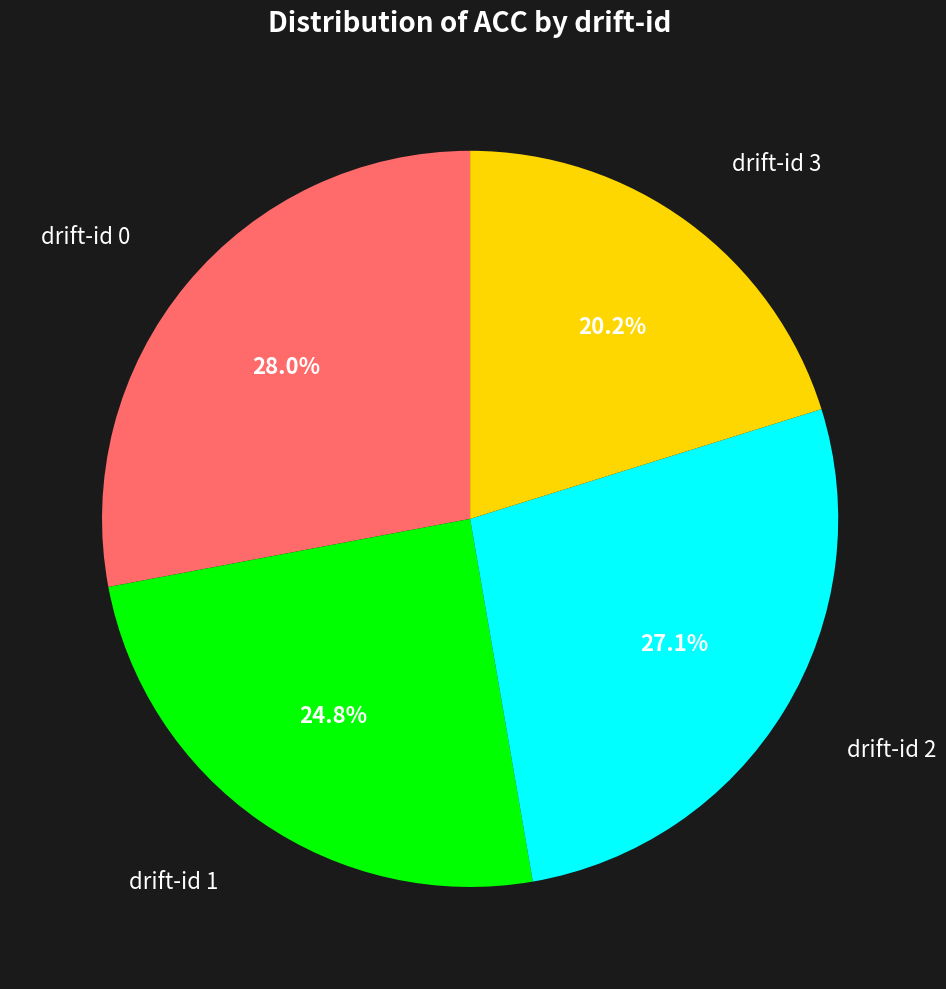

What is the ratio of the value at drift-id 2 to the value at drift-id 3?

1.3